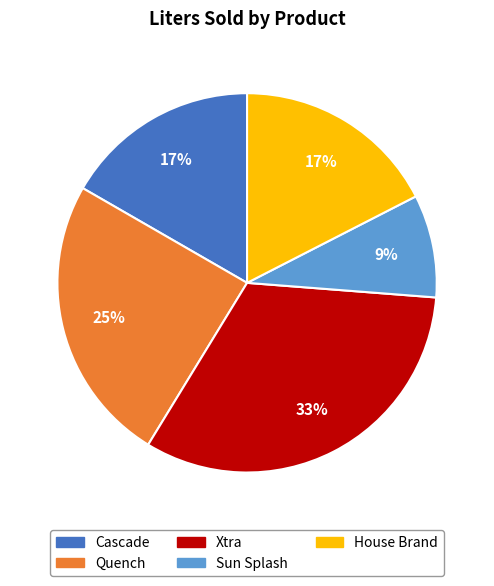

Which slice is the largest?

Xtra